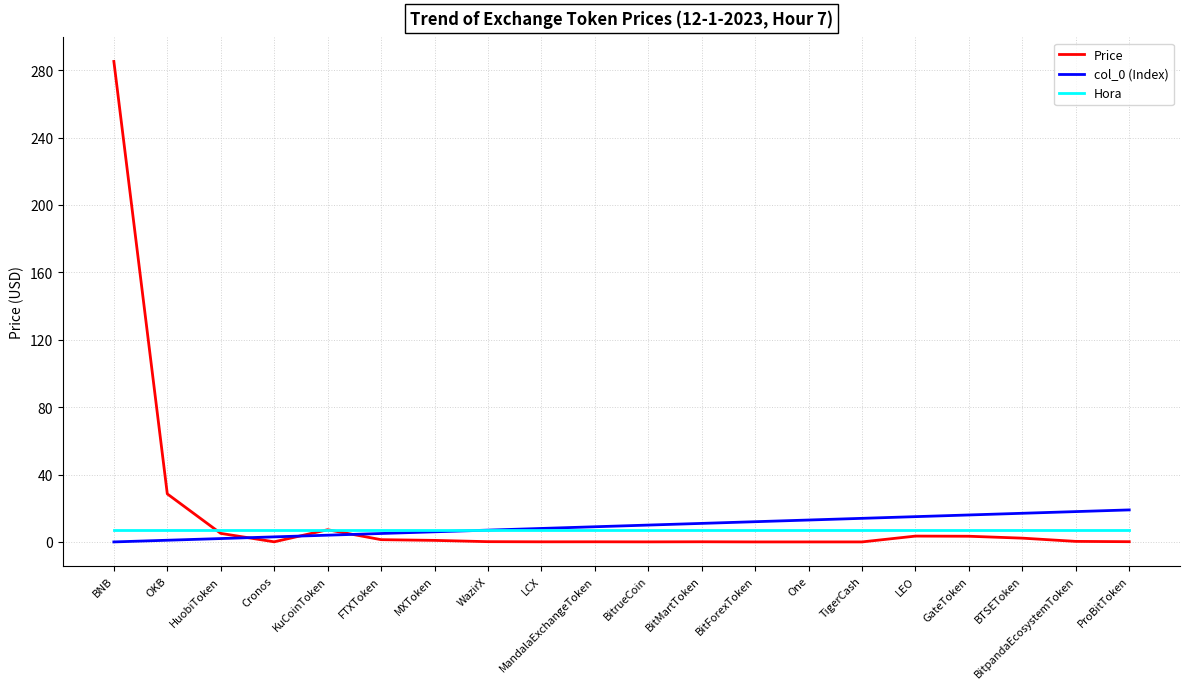

True or false: Price and col_0 (Index) intersect in this chart.

True